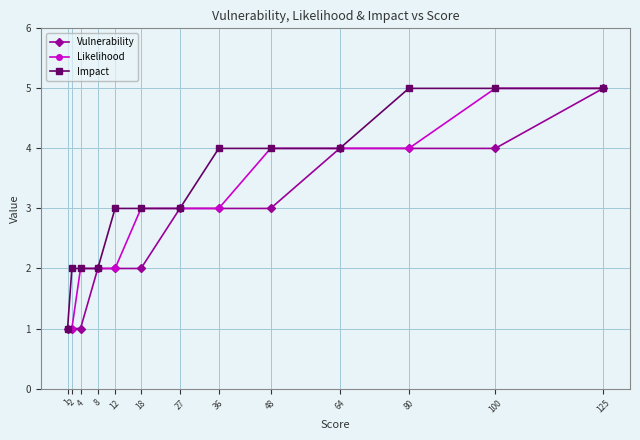

List the series in order of their overall mean, highest first.

Impact, Likelihood, Vulnerability